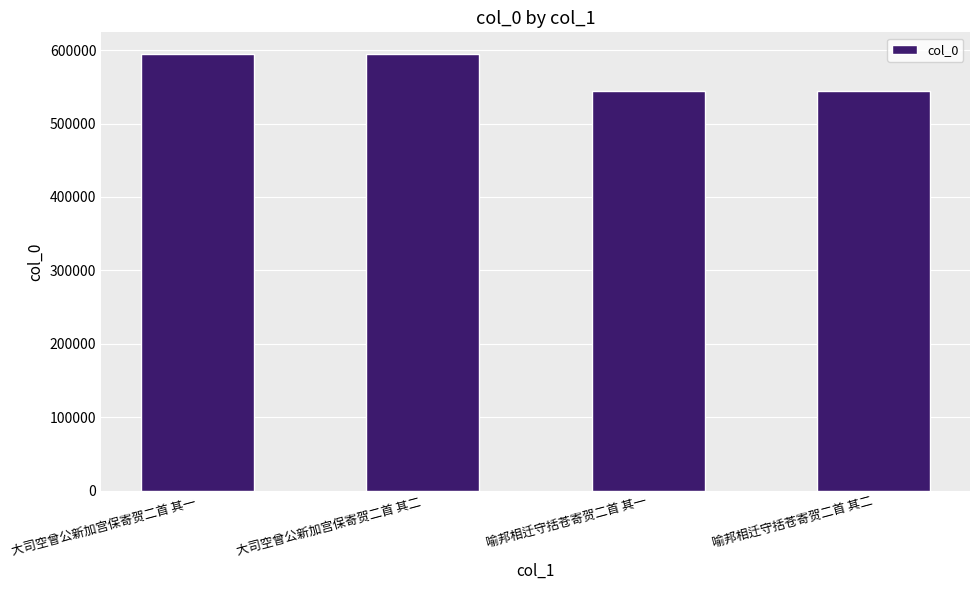

What value does the data have at 大司空曾公新加宫保寄贺二首 其二?

594415